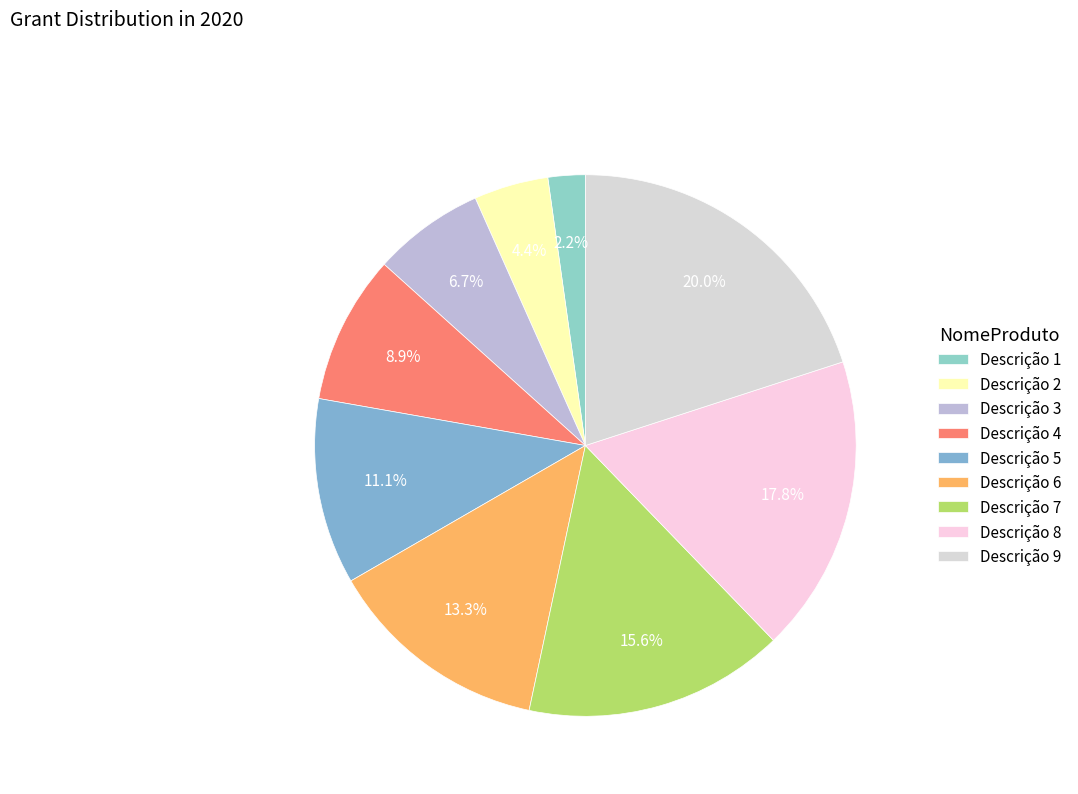

Which slice is the smallest?

Descrição 1